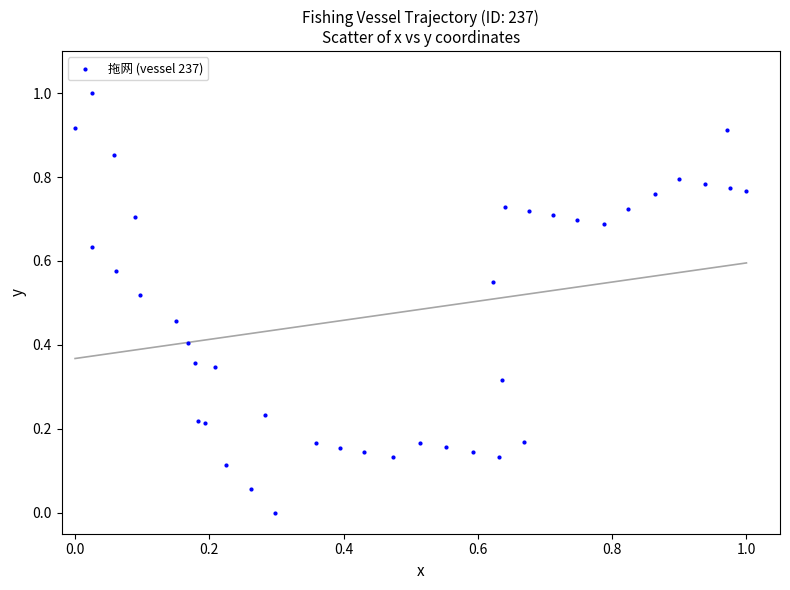

What is the range of Y values (max minus min)?

1.0